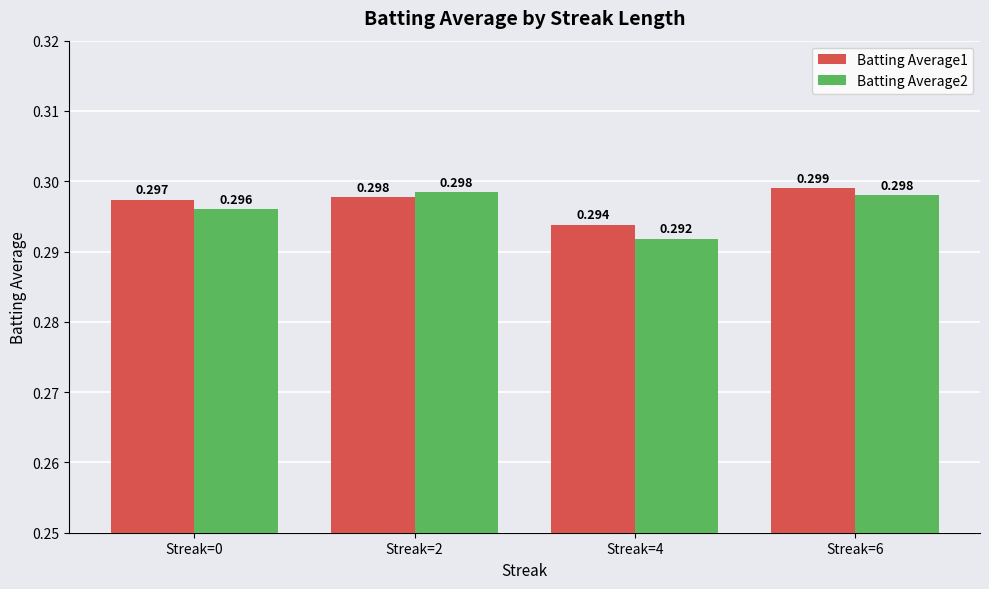

Is the value of Batting Average1 at Streak=0 greater than the value of Batting Average2 at Streak=4?

Yes